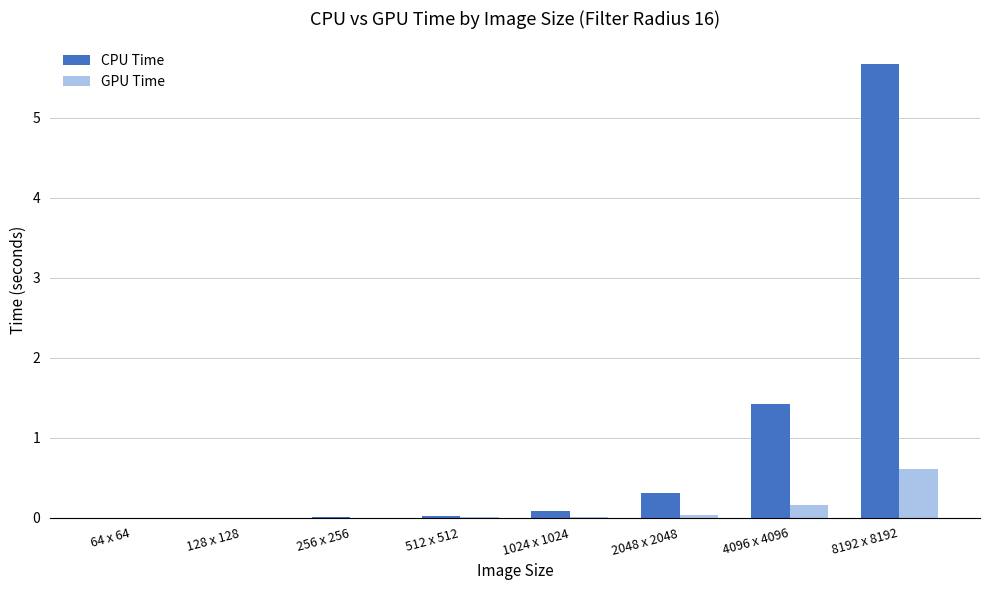

Which series changed the most between 2048 x 2048 and 4096 x 4096?

CPU Time